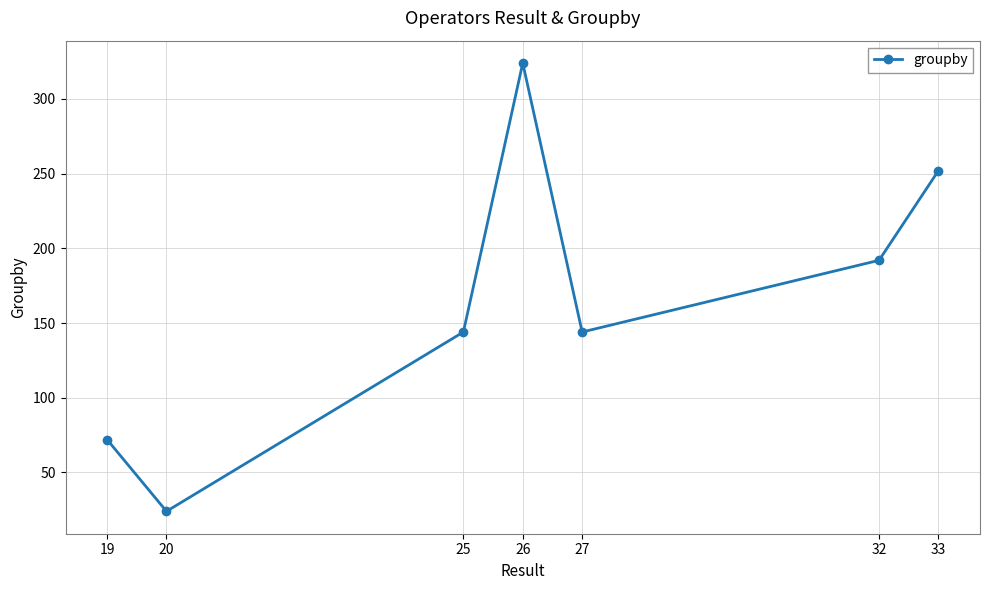

What is the value of the 3rd point from the left?

144